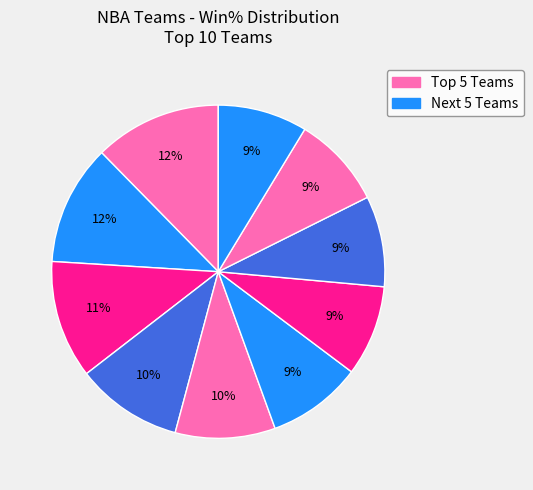

Does any single category account for the majority?

No